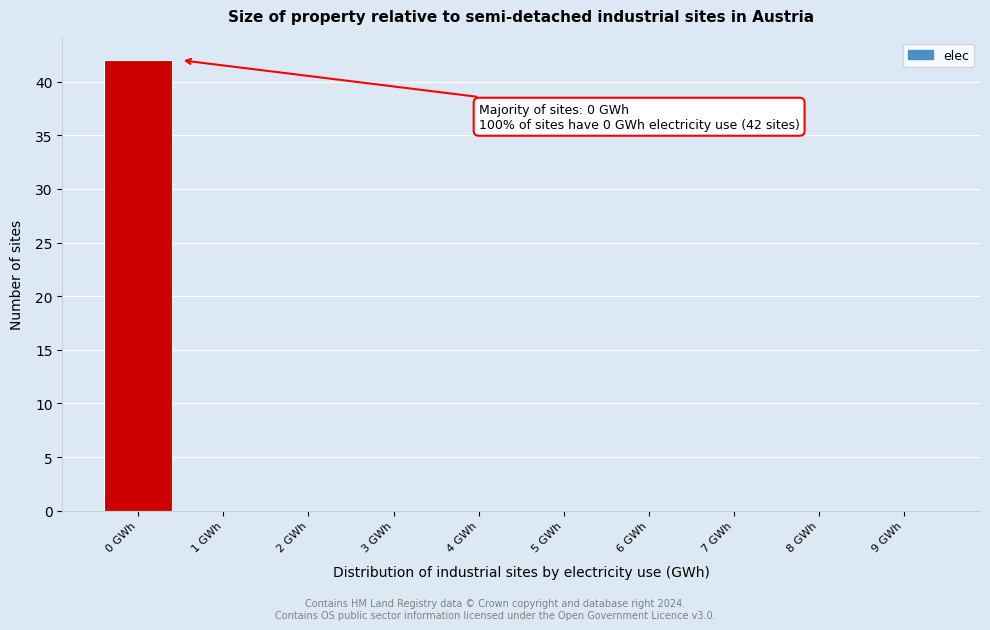

Over which range of the x-axis is the bar tallest?

-0.5 to 0.5